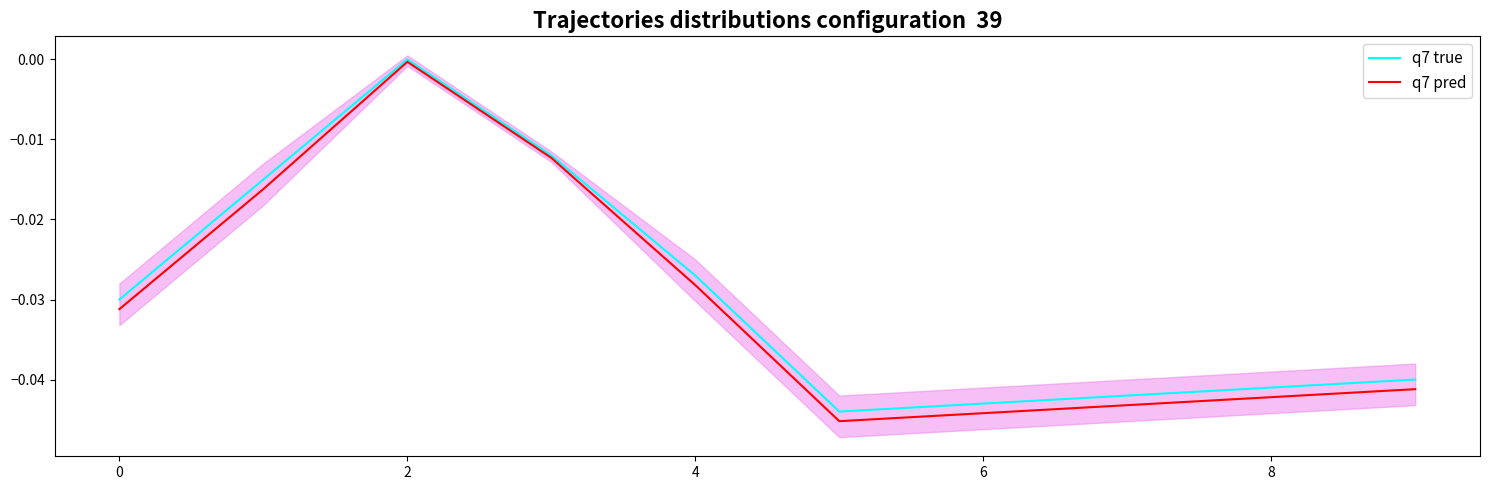

How many interior local peaks does the q7 true series have?

1